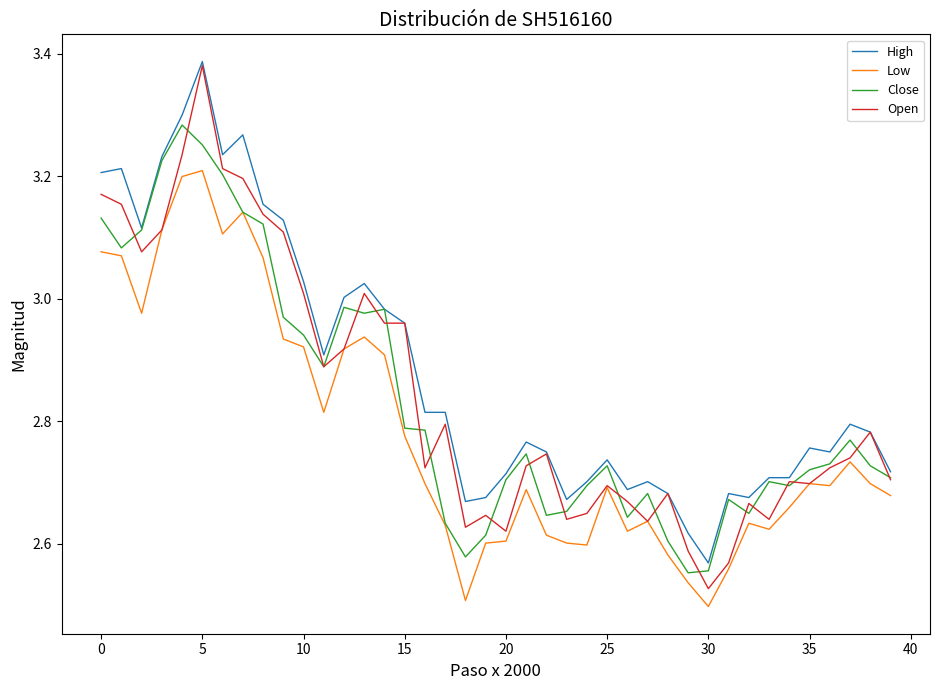

At which category does the chart reach its minimum across all series?

30